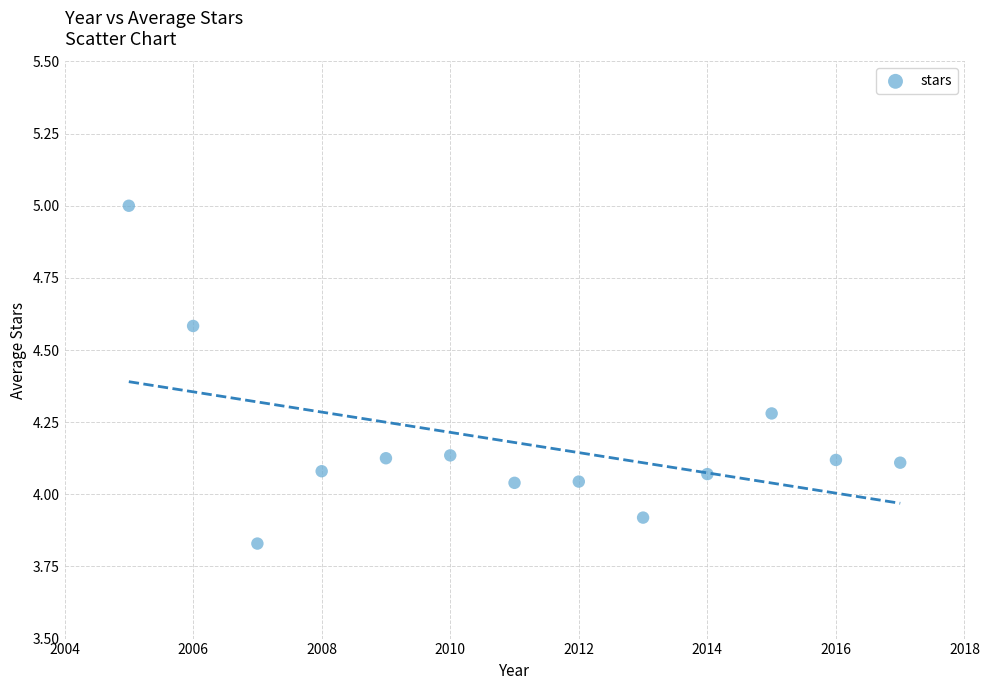

What is the range of X values (max minus min)?

12.0